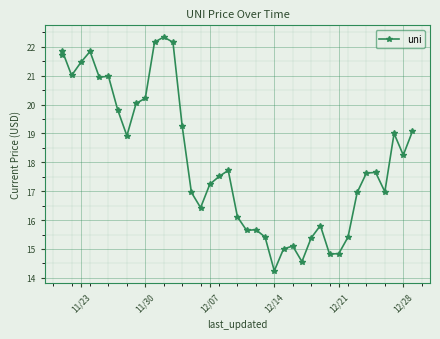

The value at 12 is 39.6. True or false?

False